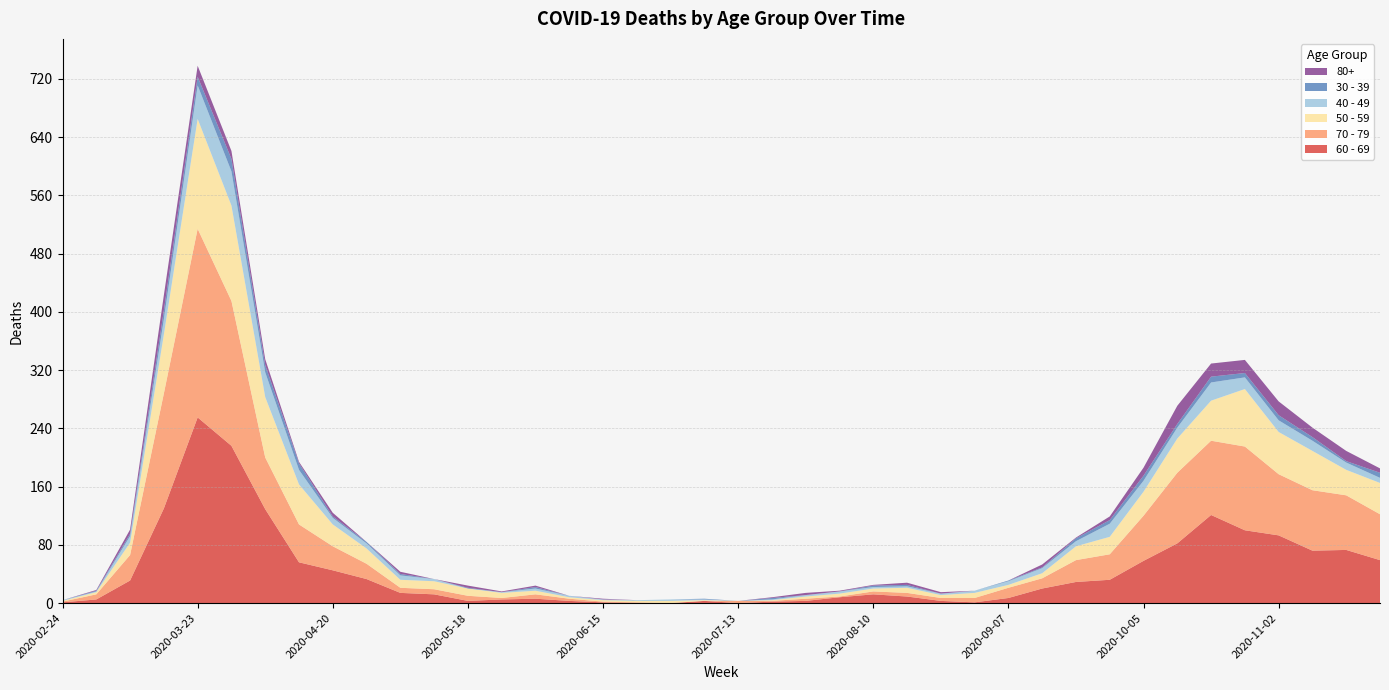

Reading left to right, transcribe all the data shown in this chart.

60 - 69: 1	5	31	130	255	216	129	56	45	33	14	12	3	5	6	3	1	0	0	3	0	2	3	8	12	9	3	1	7	20	29	32	58	82	121	100	93	72	73	59
70 - 79: 1	7	35	158	259	199	71	52	33	21	7	7	7	2	6	3	1	1	0	0	3	1	3	1	4	5	4	6	14	14	30	35	62	97	102	115	84	83	75	63
50 - 59: 1	3	17	81	151	131	83	55	30	21	11	11	10	7	5	2	2	2	3	1	0	1	3	4	4	7	4	7	4	7	19	24	33	47	55	79	58	54	35	43
40 - 49: 1	1	9	21	46	47	34	20	9	7	6	3	0	1	3	2	1	1	2	1	0	1	2	3	2	2	2	3	5	7	7	18	15	15	25	16	16	14	10	7
30 - 39: 0	1	3	12	12	17	10	9	2	2	2	0	1	0	2	0	0	0	0	1	0	2	0	0	2	2	0	0	1	1	4	5	7	5	8	6	7	5	2	7
80+: 0	1	6	21	15	11	8	2	5	0	3	0	3	1	2	0	1	0	0	0	0	1	3	1	1	3	2	0	0	4	1	5	11	25	18	18	19	13	14	6